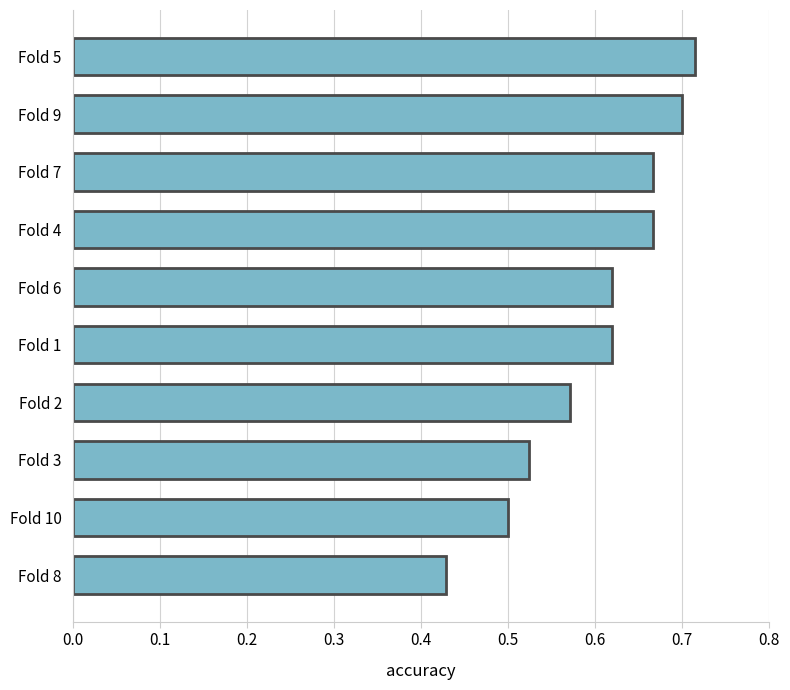

Between Fold 2 and Fold 10, which is larger?

Fold 2